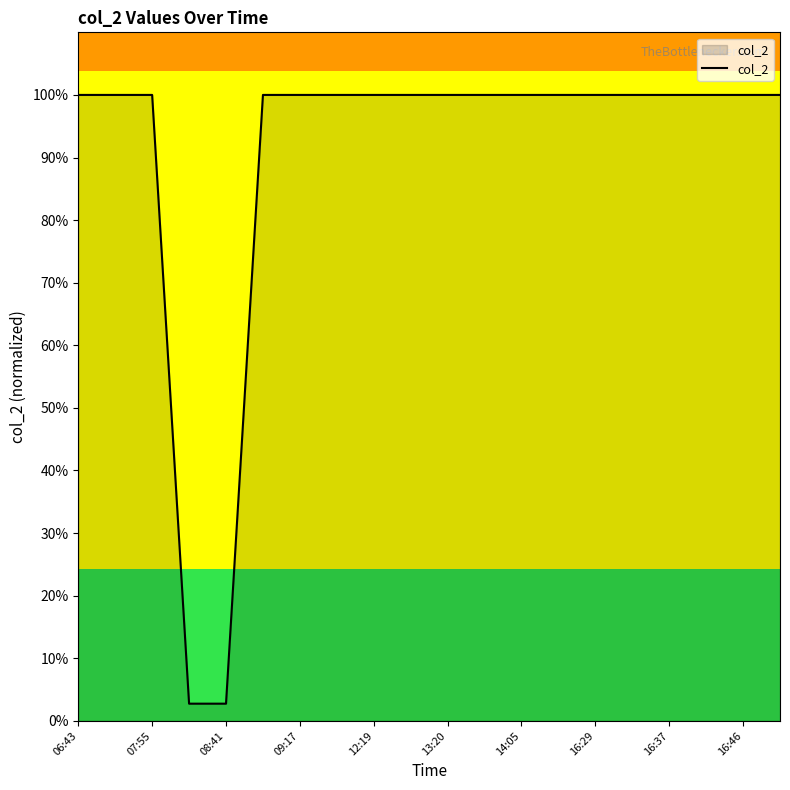

Count the number of data series in this chart.

1